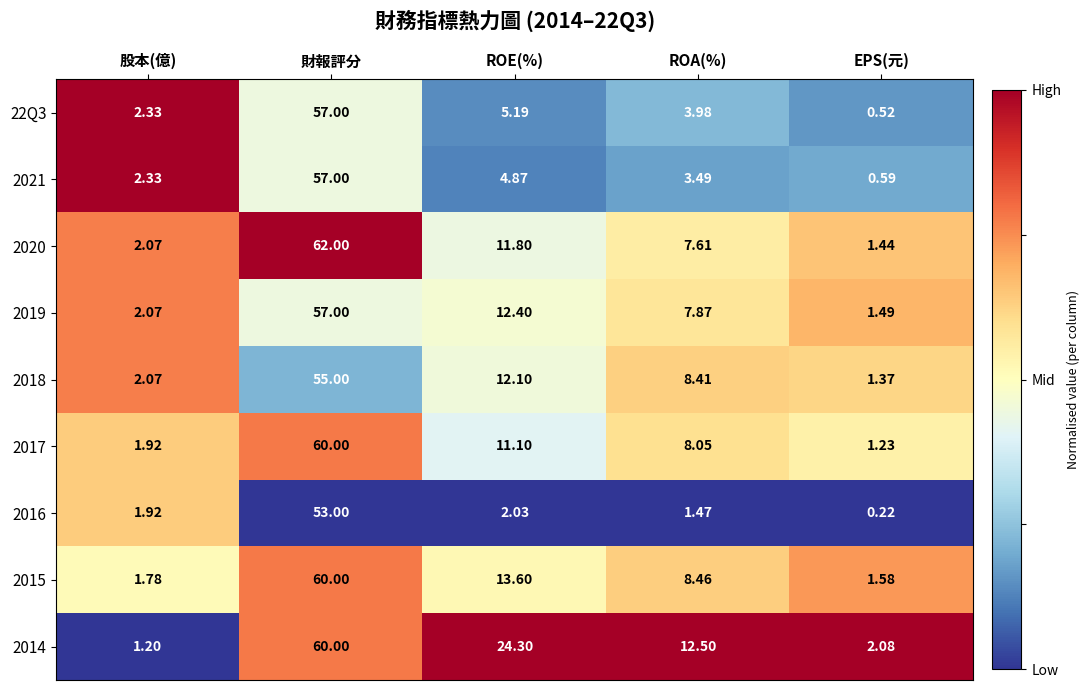

Which series changed the most between 財報評分 and ROA(%)?

2020